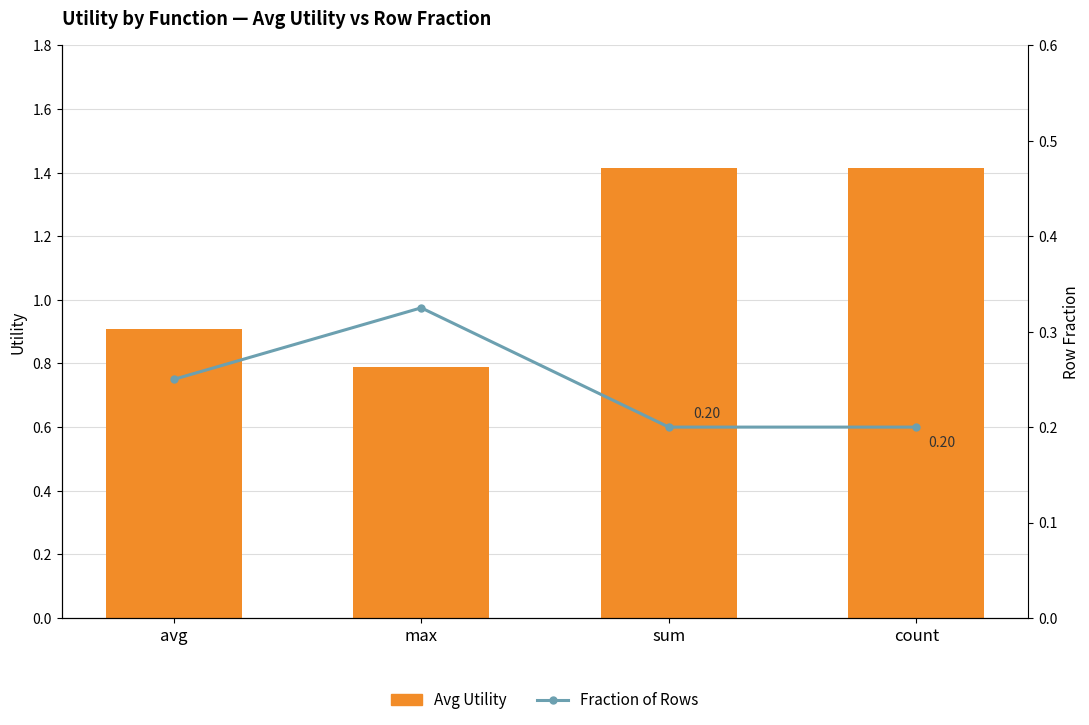

Are the bars grouped side by side (vs. stacked)?

Yes